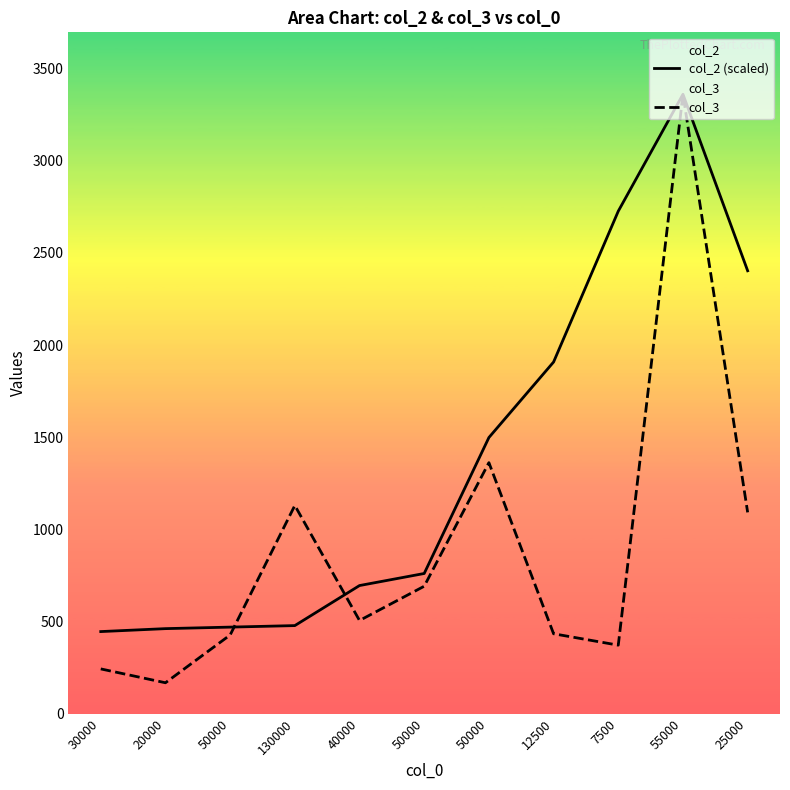

What is the label of the 2nd point from the left?

20000